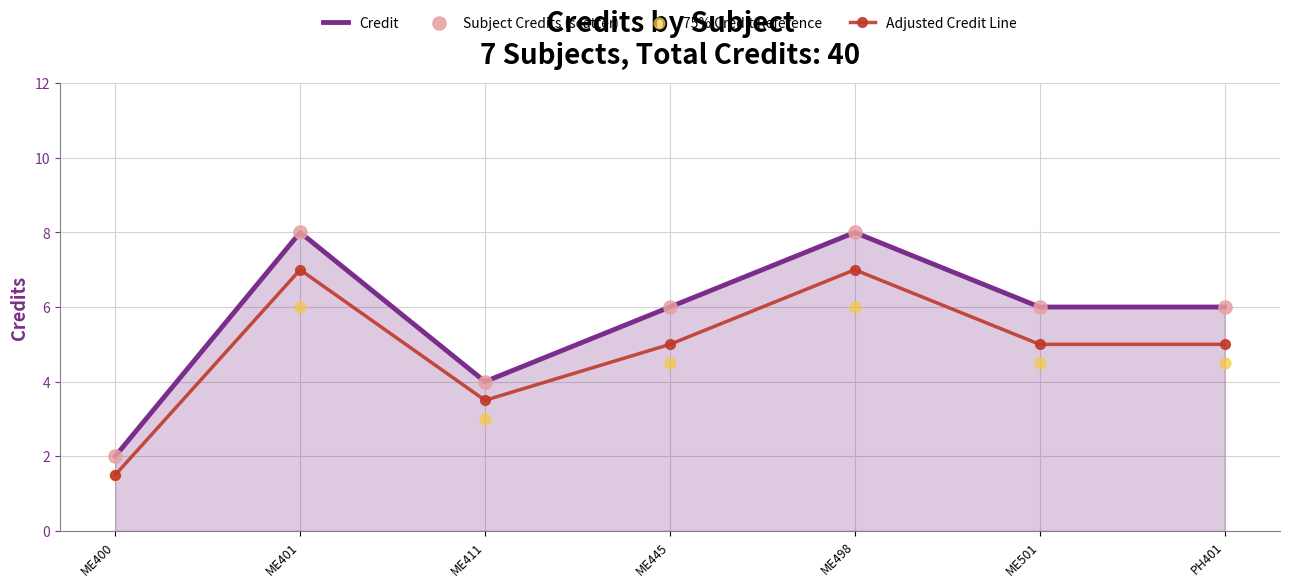

At how many categories does at least one series exceed 6?

2